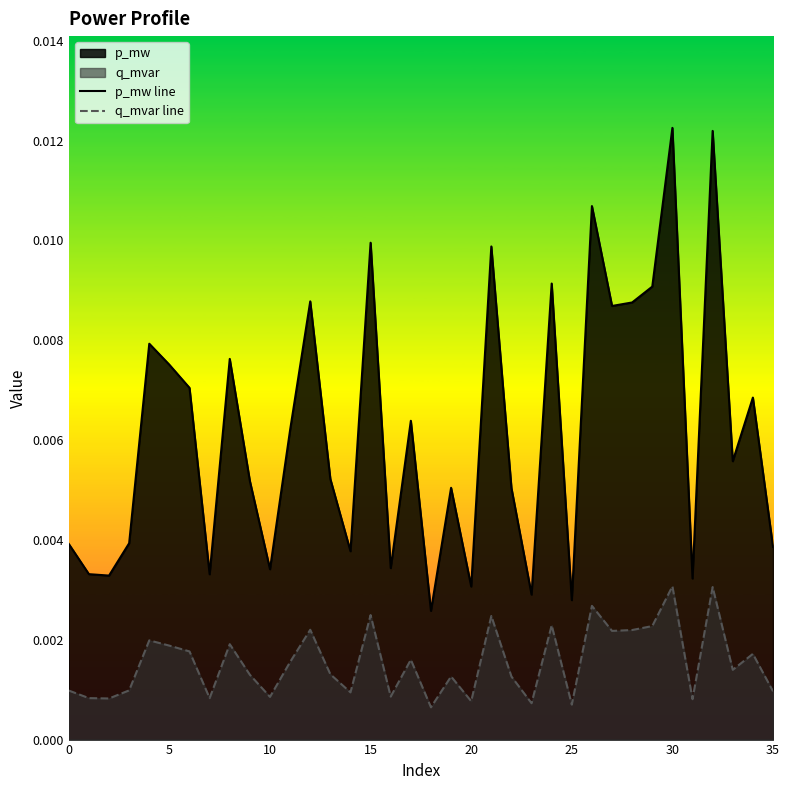

Count the p_mw line values in the range 0 to 1.

36